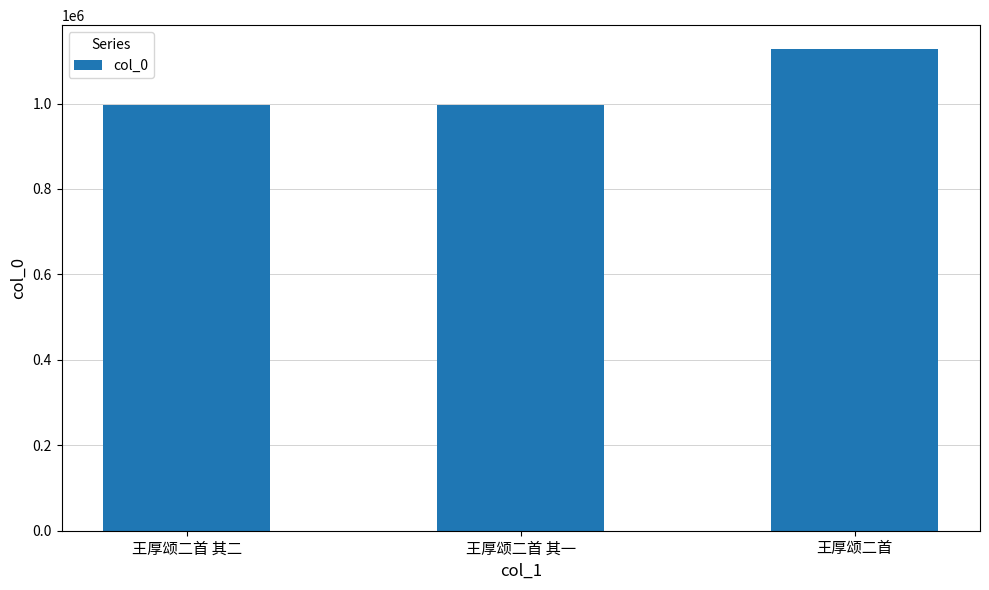

The chart shows a value of 378202 at 王厚颂二首 其一. True or false?

False